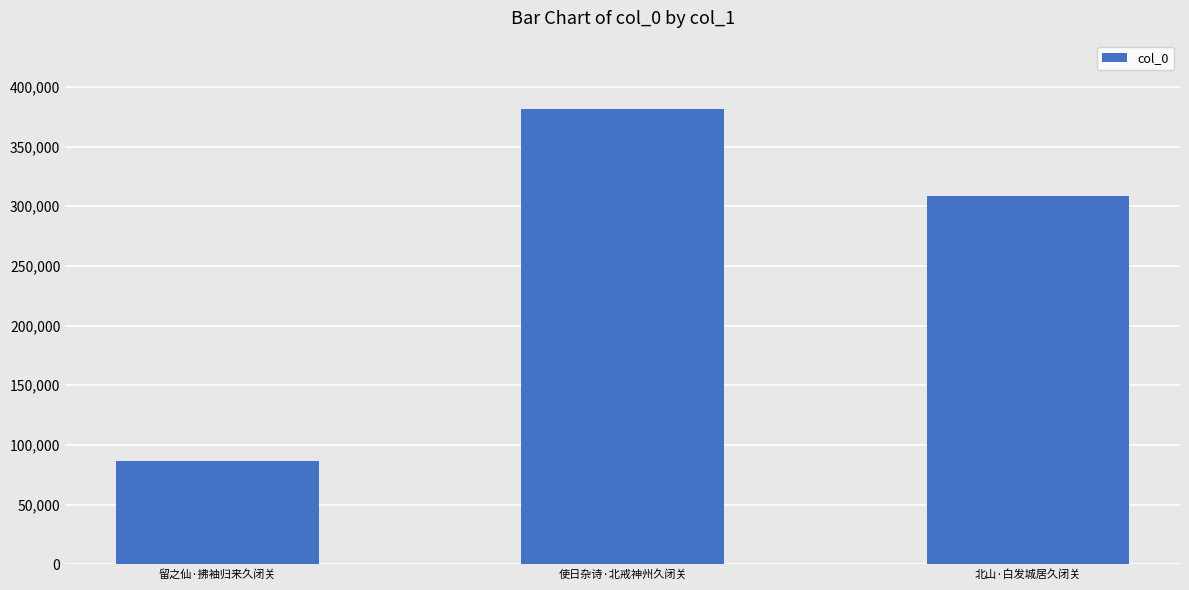

What position from the left is 留之仙·拂袖归来久闭关?

1